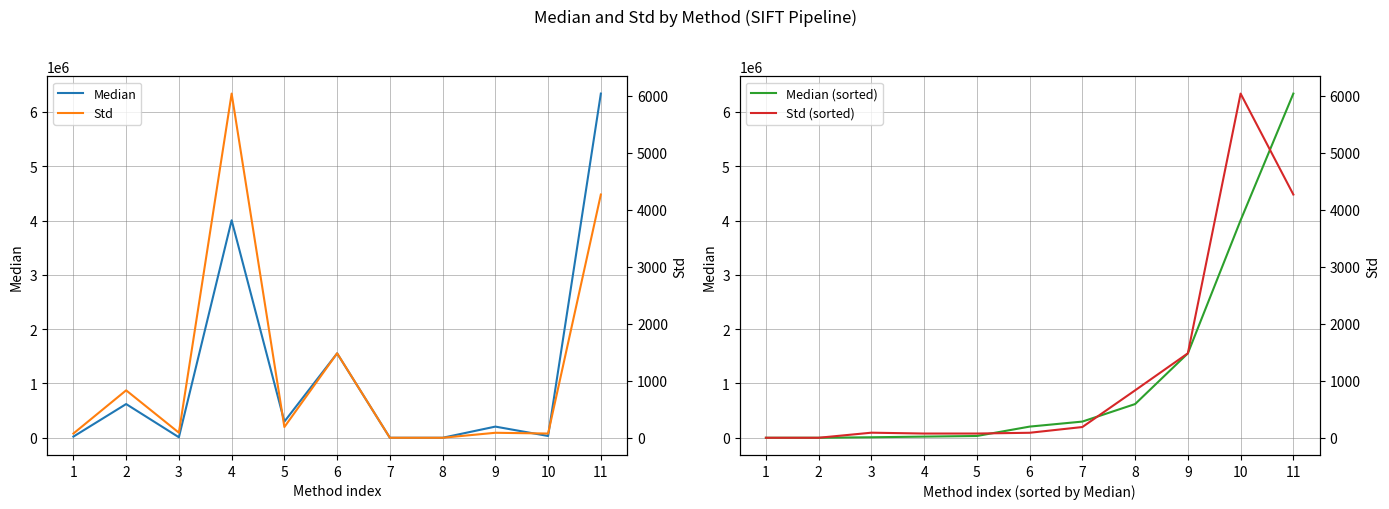

At which label does Median (sorted) reach its peak?

11